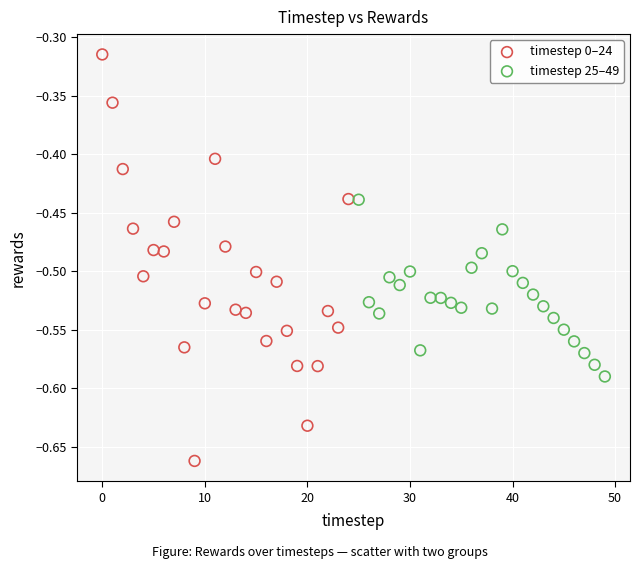

Which series has the largest Y range (max minus min)?

timestep 0–24